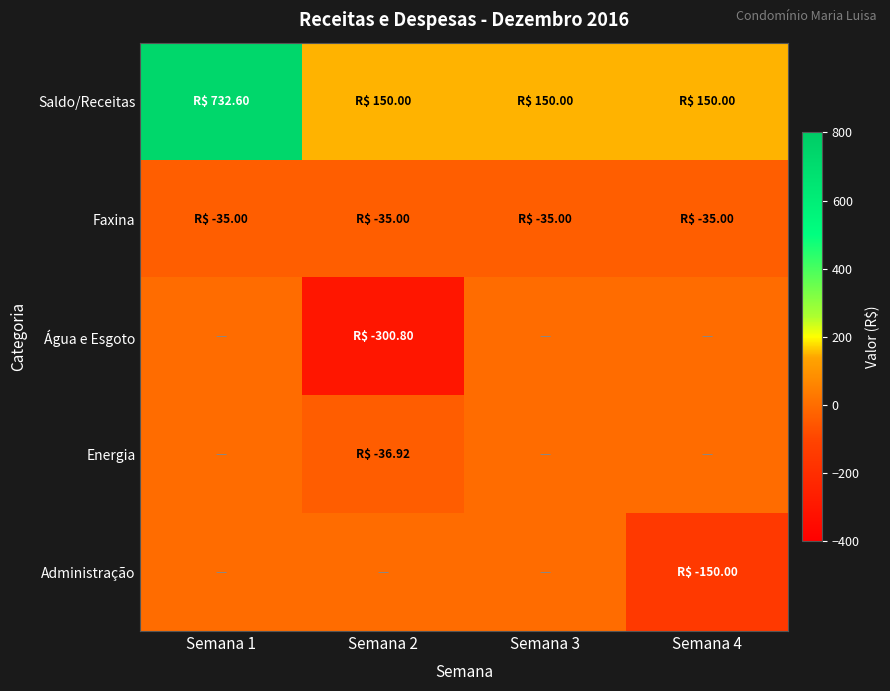

At Semana 1, list the series in order from smallest to largest.

Faxina, Água e Esgoto, Energia, Administração, Saldo/Receitas